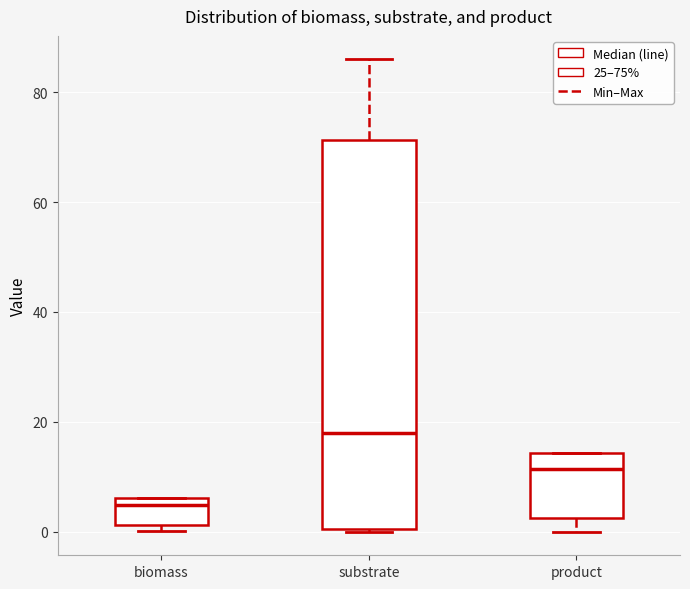

Reading left to right, transcribe this box plot: for each box, give where its median line is, the range the box spans, and where its two whiskers end, as read against the y-axis. The values are not printed on the chart, so give them approximately, as read against the axis.

biomass: median 4, box 2 to 6, whiskers 0 to 6
substrate: median 18, box 0 to 72, whiskers 0 to 86
product: median 12, box 2 to 14, whiskers 0 to 14